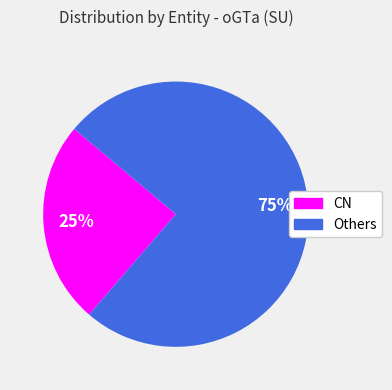

Is there any slice that represents more than half of the pie?

Yes